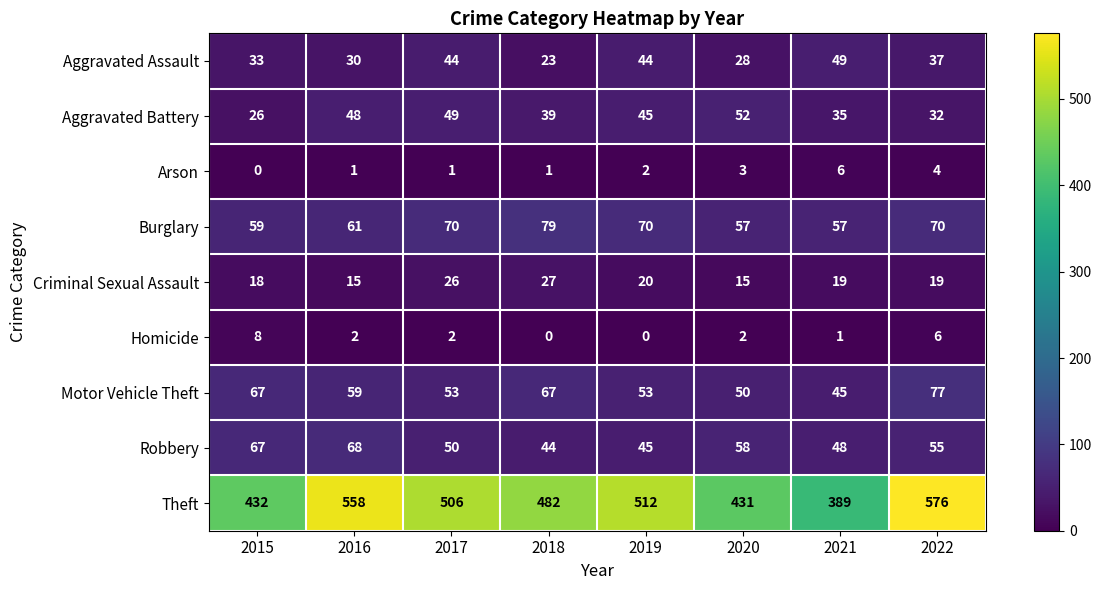

Which series changed the most between 2015 and 2021?

Theft